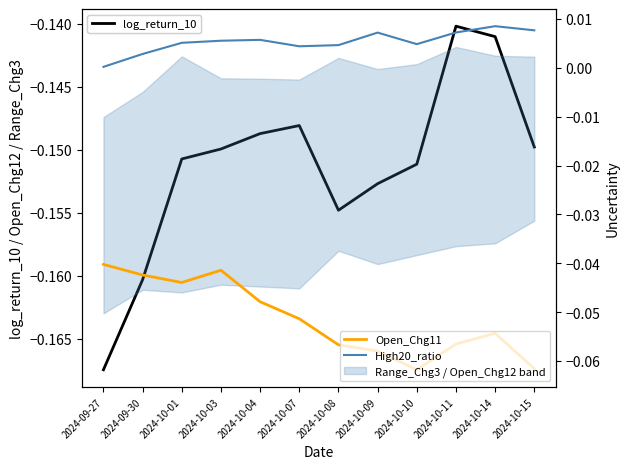

Which has a higher value, 2024-10-09 or 2024-10-11?

2024-10-11